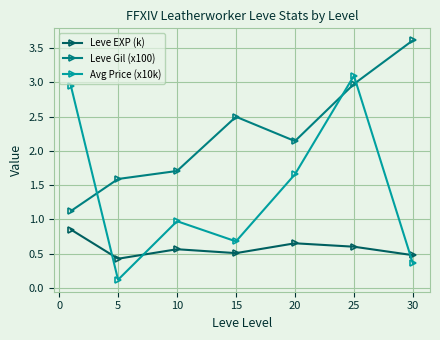

Which series has the widest spread of values?

Avg Price (x10k)